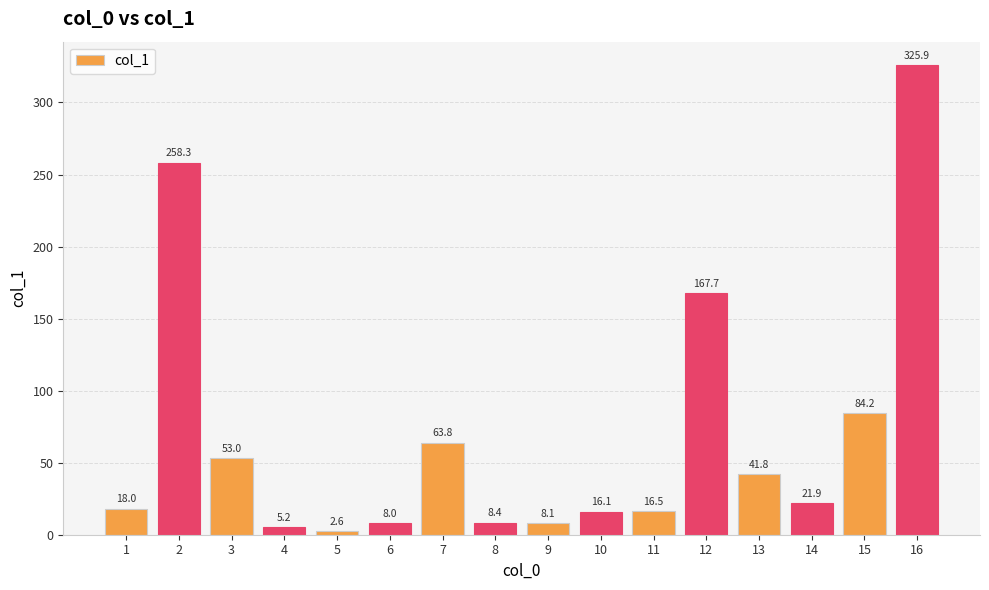

Between 4 and 14, which is larger?

14